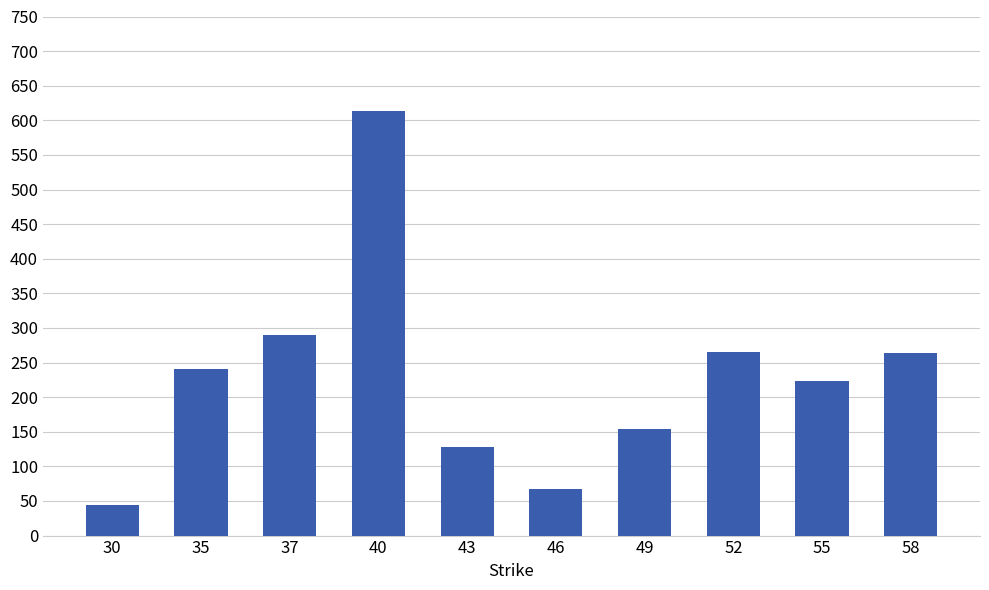

The value at 46 is 67. True or false?

True